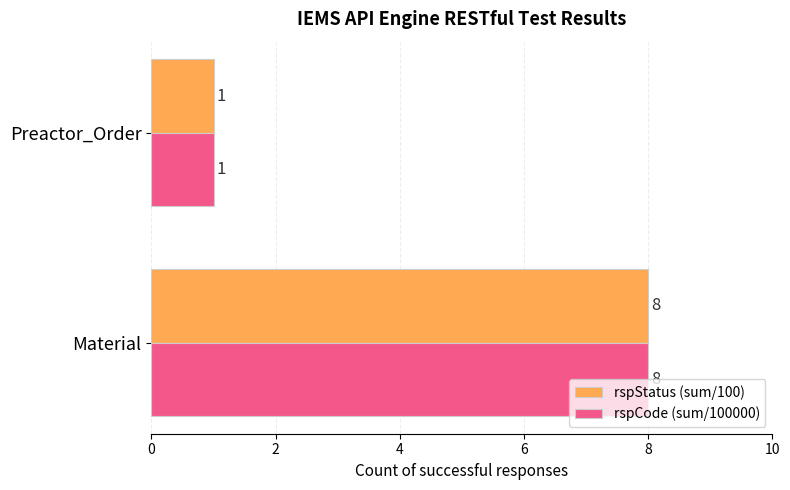

Is it true that rspCode (sum/100000) equals 8 at Material?

True